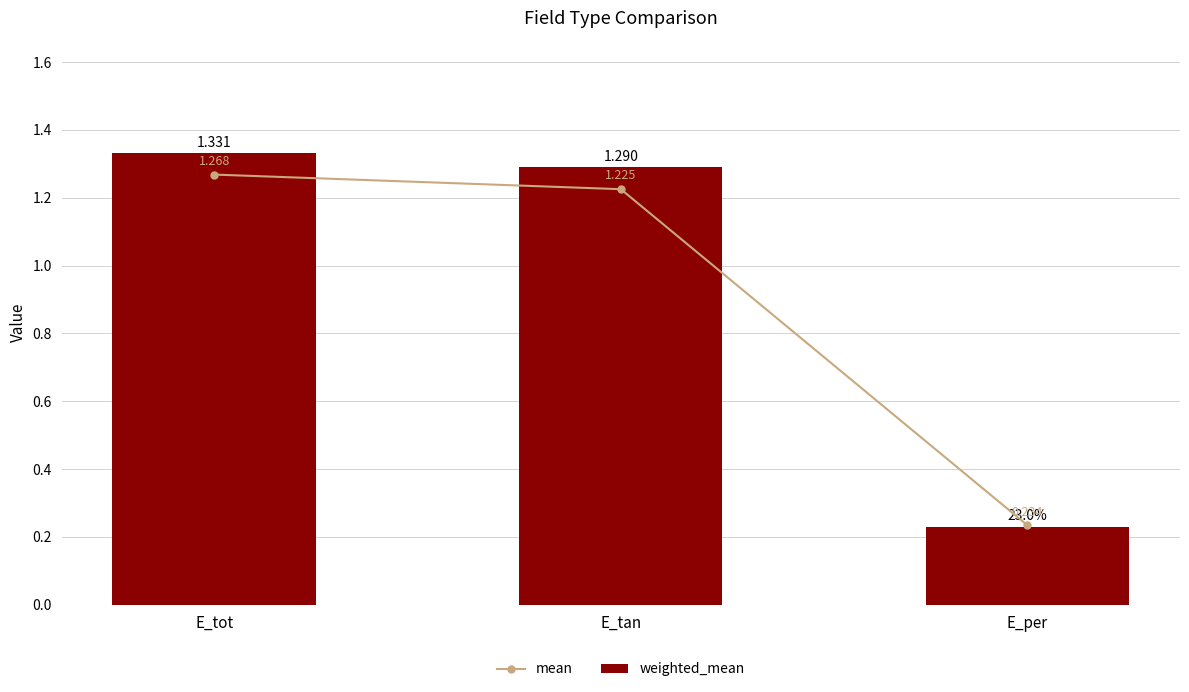

Which series has the largest range (max minus min)?

weighted_mean